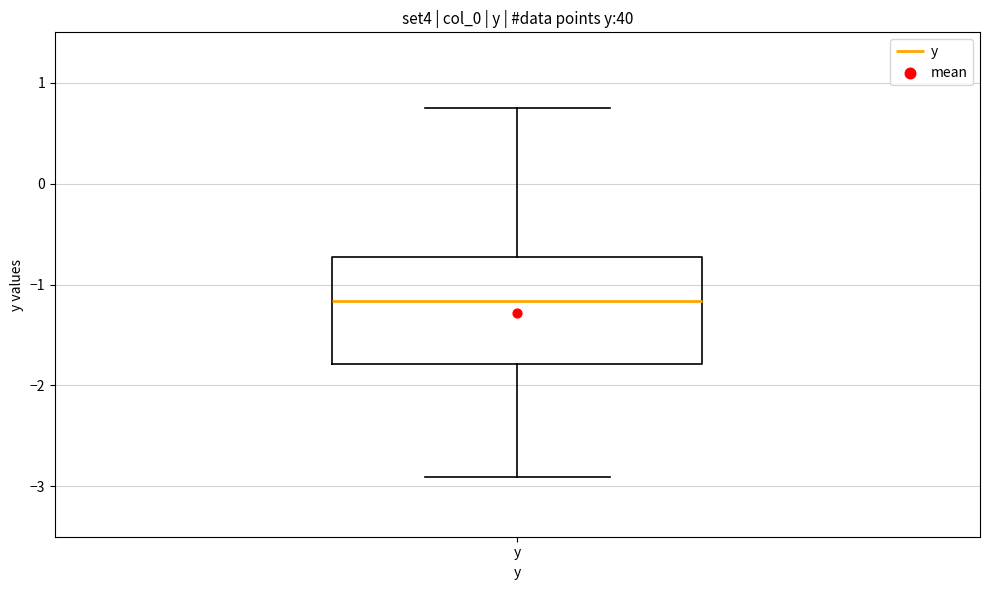

Transcribe this box plot: give where the median line is, the range the box spans, and where the two whiskers end, as read against the y-axis. The values are not printed on the chart, so give them approximately, as read against the axis.

median -1.2, box -1.8 to -0.7, whiskers -2.9 to 0.7